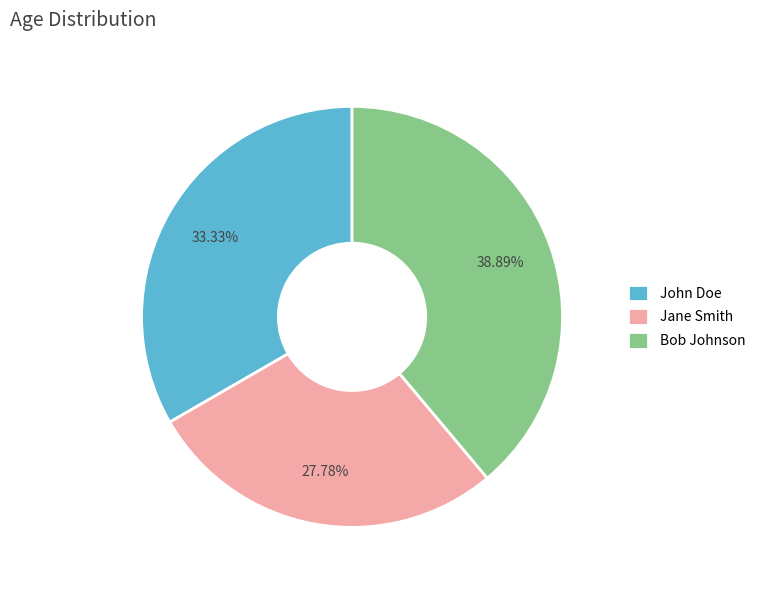

True or false: John Doe accounts for 33% of the total.

True